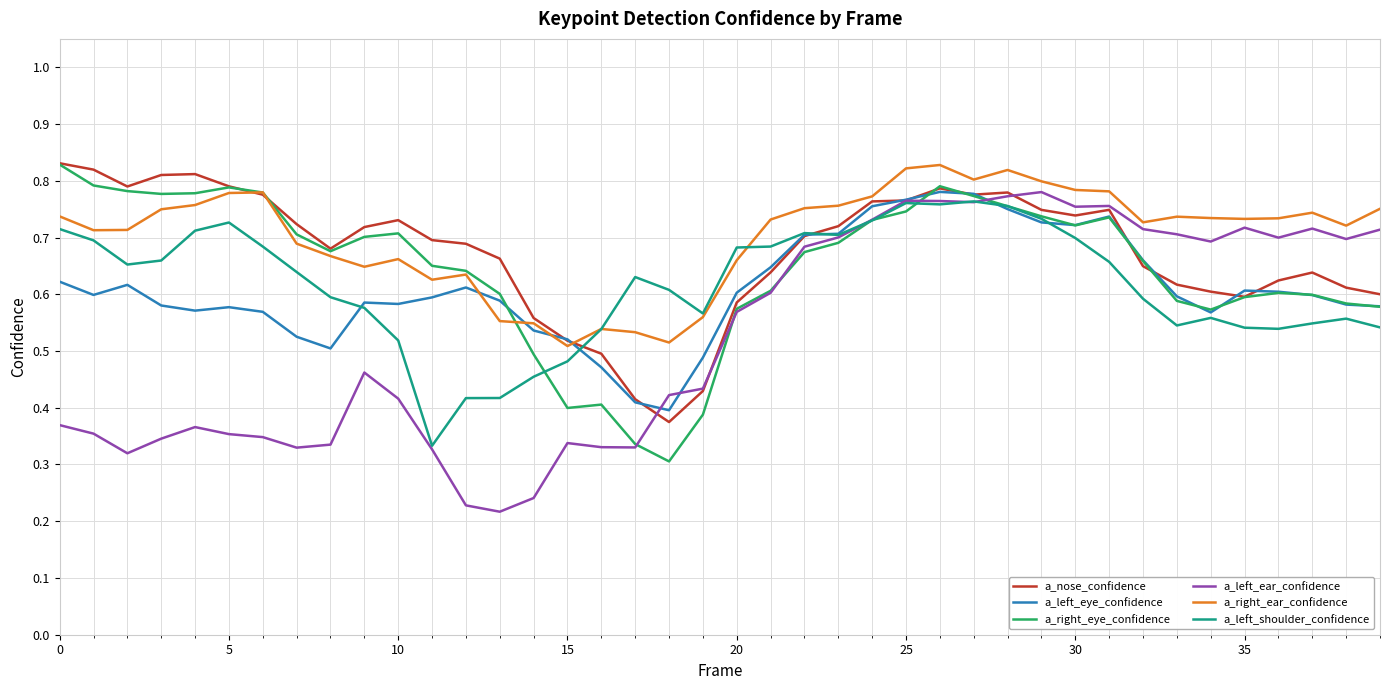

What are all the series names shown in the legend?

a_nose_confidence, a_left_eye_confidence, a_right_eye_confidence, a_left_ear_confidence, a_right_ear_confidence, a_left_shoulder_confidence